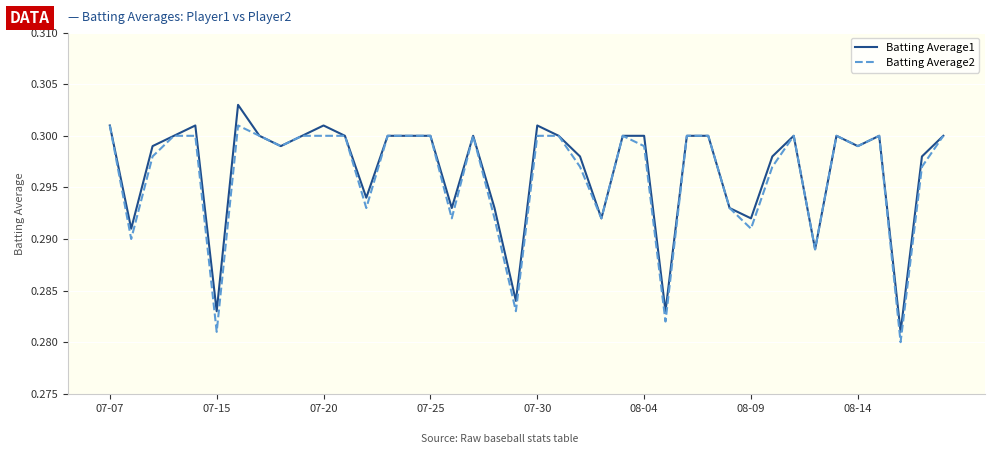

How many lines are shown in the chart?

2